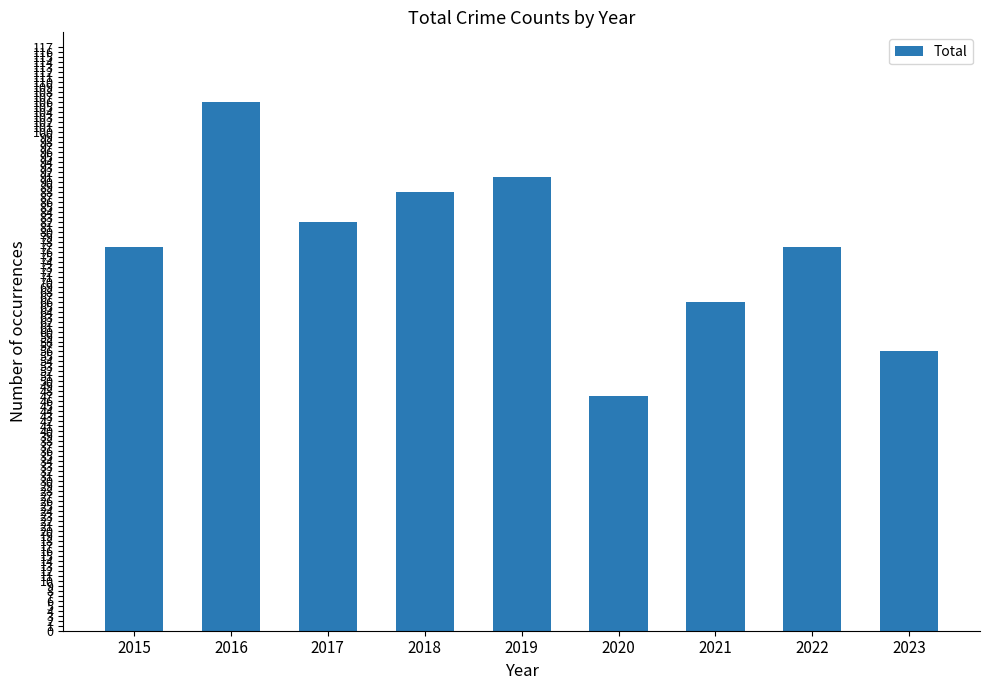

What is the change in value from 2015 to 2018?

+11